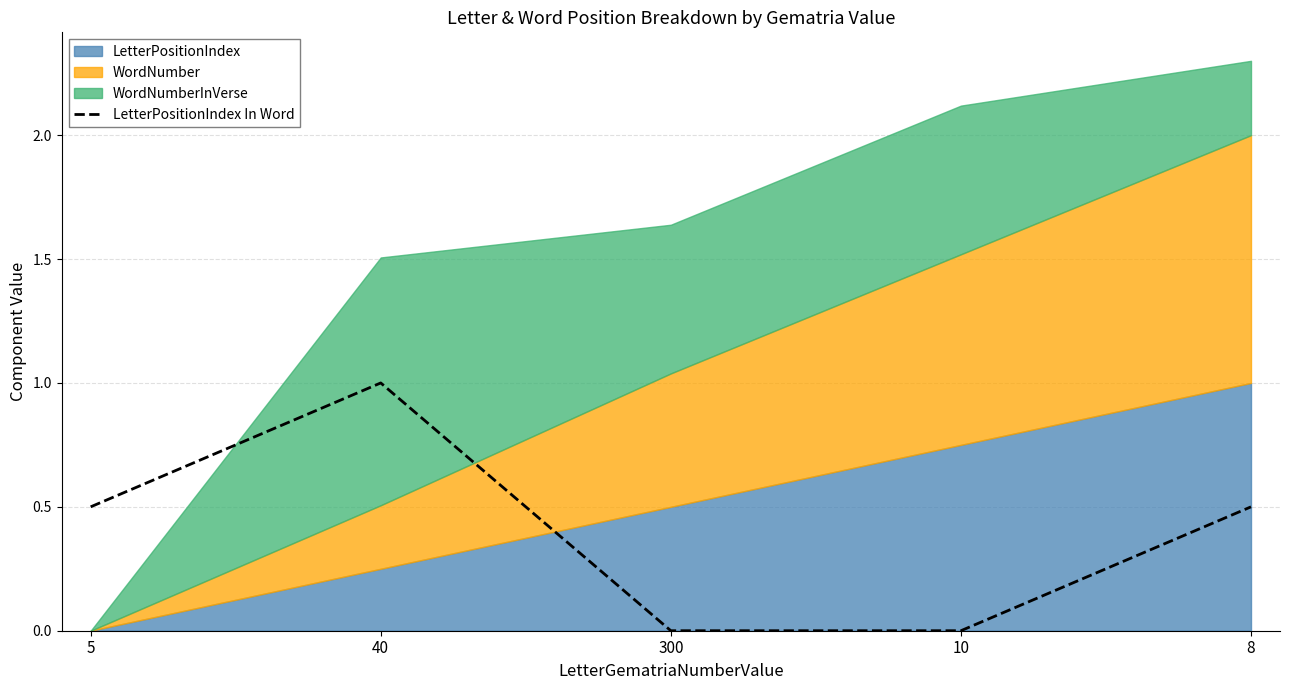

Does the chart display data point markers on the line(s)?

No